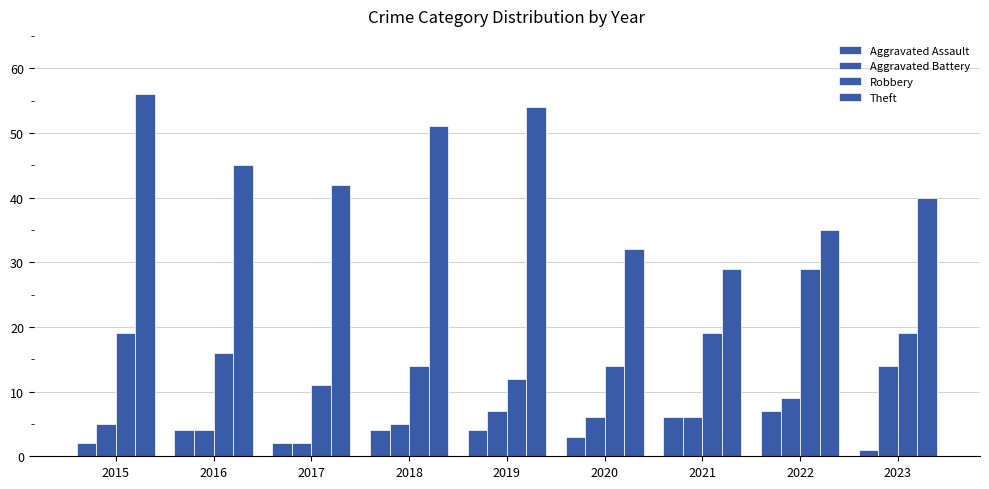

The value of Aggravated Assault at 2017 is 2. True or false?

True